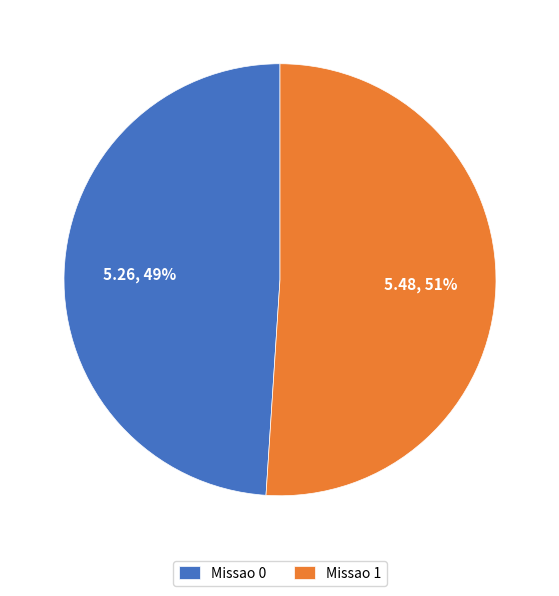

To the nearest percent, what is the difference between the Missao 1 and Missao 0 slice percentages?

2%